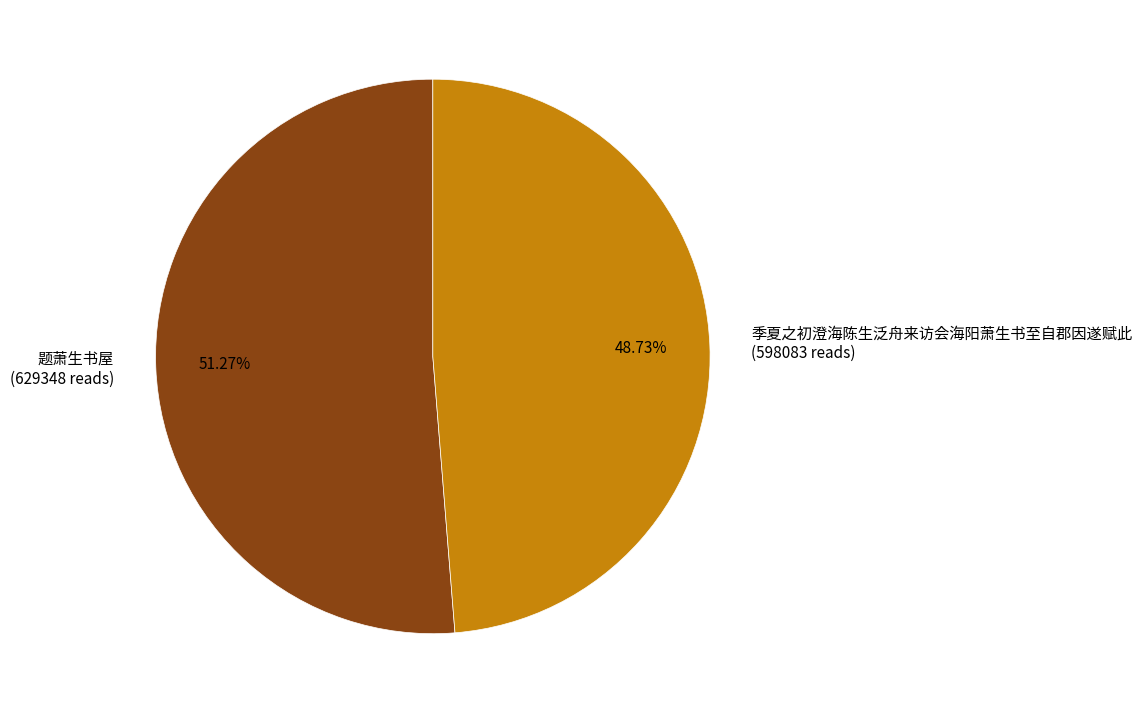

What is the smallest slice in the pie chart?

季夏之初澄海陈生泛舟来访会海阳萧生书至自郡因遂赋此